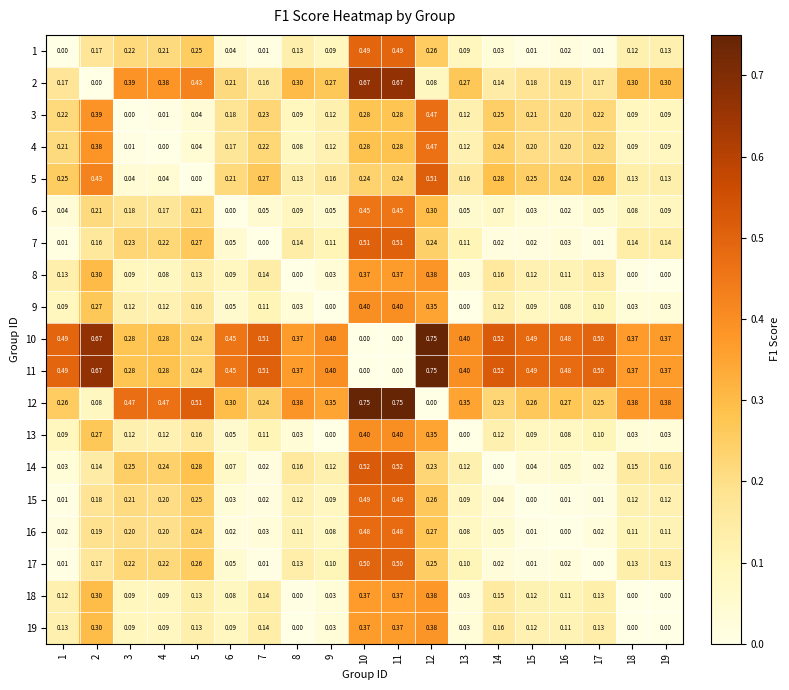

At 12, list the series in order from smallest to largest.

12, 2, 14, 7, 17, 1, 15, 16, 6, 9, 13, 18, 19, 8, 4, 3, 5, 10, 11